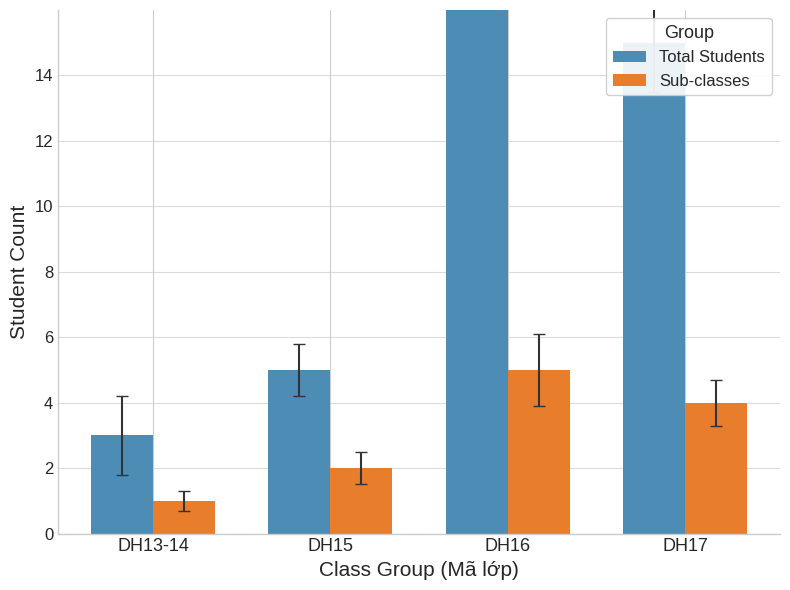

Rank the series at DH13-14 from lowest to highest value.

Sub-classes, Total Students